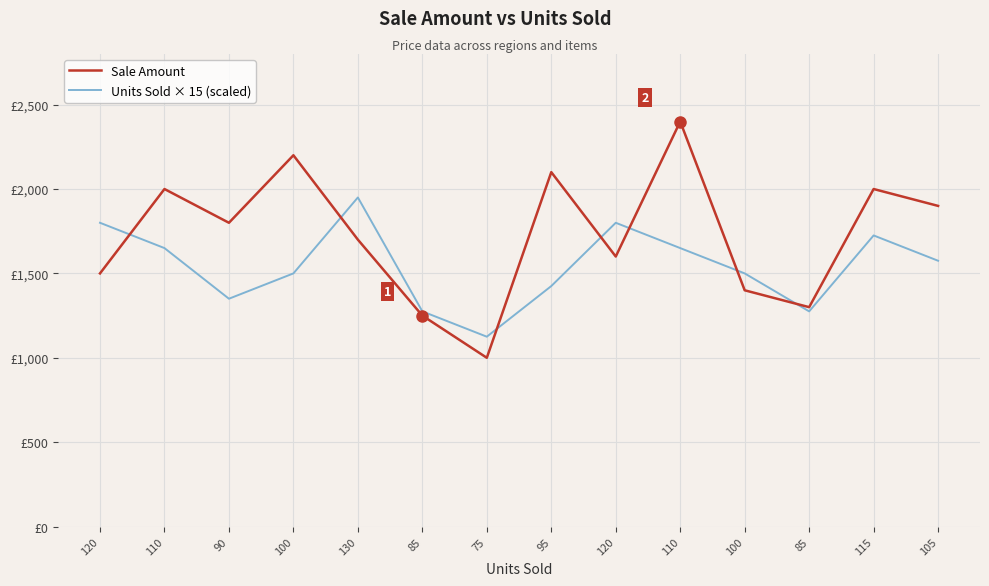

Which has a higher value, 110 or 75?

110